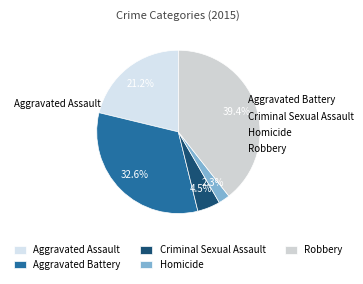

What percentage is the Robbery slice, to the nearest percent?

39%